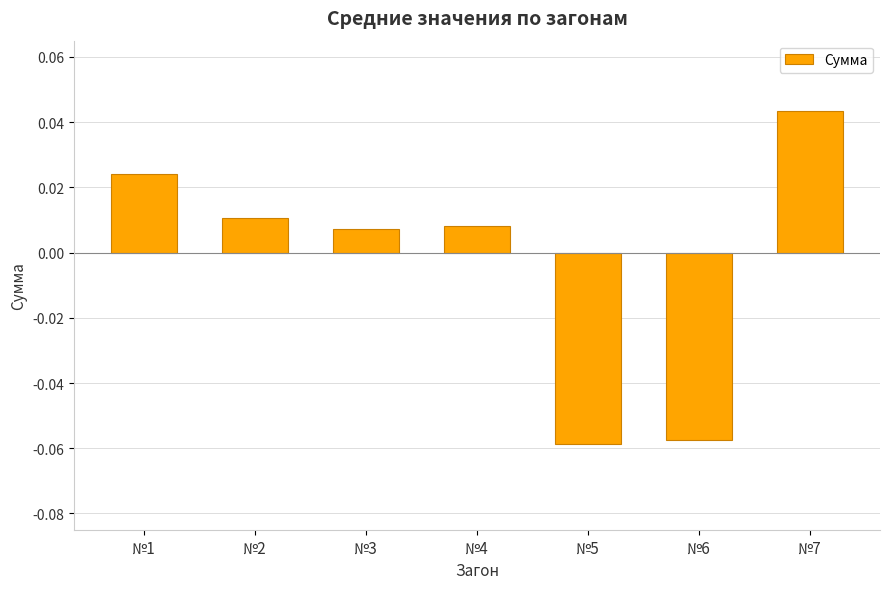

How many data points does each series have?

7